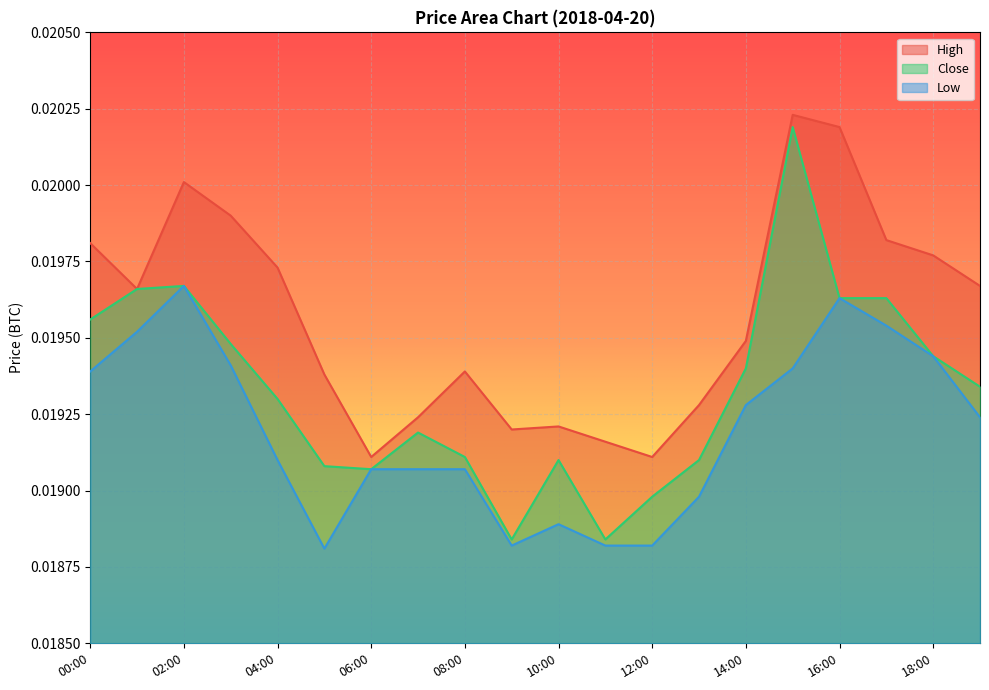

What is the sum of all High values?

0.4